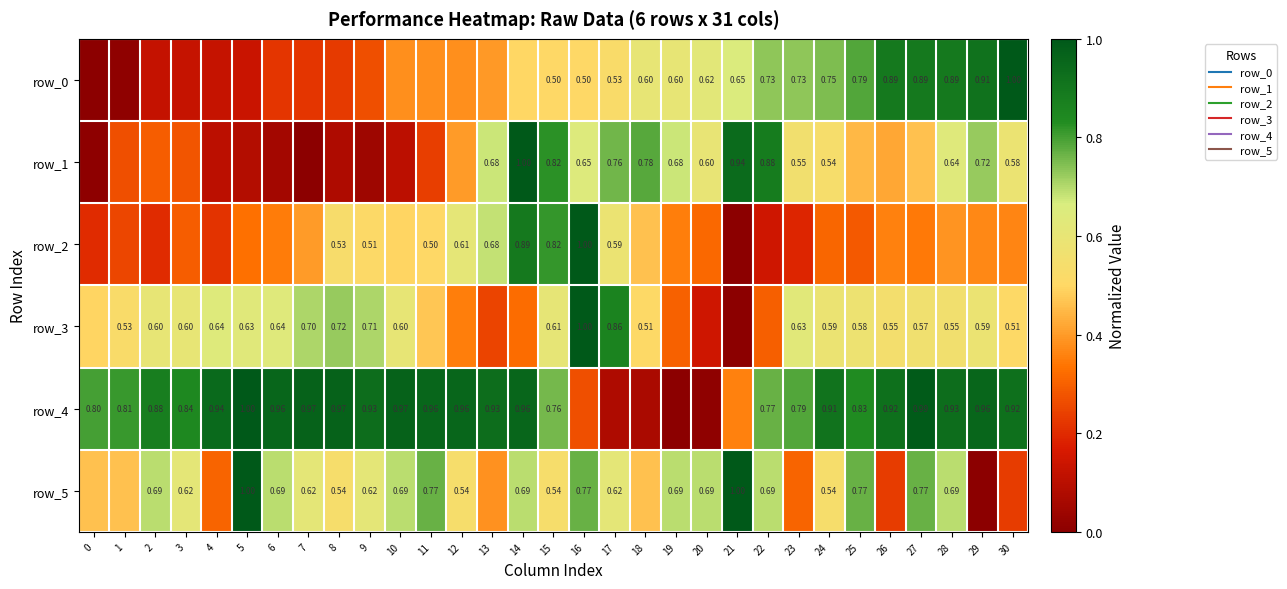

Reading right to left, list all the values displayed in this chart.

row_0: 1.0	0.9	0.9	0.9	0.9	0.8	0.7	0.7	0.7	0.7	0.6	0.6	0.6	0.5	0.5	0.5	0.5	0.4	0.4	0.4	0.4	0.3	0.2	0.2	0.2	0.1	0.1	0.1	0.1	0.0	0.0
row_1: 0.6	0.7	0.6	0.5	0.4	0.4	0.5	0.6	0.9	0.9	0.6	0.7	0.8	0.8	0.6	0.8	1.0	0.7	0.4	0.2	0.1	0.0	0.1	0.0	0.1	0.1	0.1	0.3	0.3	0.3	0.0
row_2: 0.4	0.4	0.4	0.3	0.4	0.3	0.3	0.2	0.1	0.0	0.3	0.4	0.5	0.6	1.0	0.8	0.9	0.7	0.6	0.5	0.5	0.5	0.5	0.4	0.4	0.3	0.2	0.3	0.2	0.3	0.2
row_3: 0.5	0.6	0.6	0.6	0.5	0.6	0.6	0.6	0.3	0.0	0.1	0.3	0.5	0.9	1.0	0.6	0.3	0.2	0.4	0.5	0.6	0.7	0.7	0.7	0.6	0.6	0.6	0.6	0.6	0.5	0.5
row_4: 0.9	1.0	0.9	1.0	0.9	0.8	0.9	0.8	0.8	0.4	0.0	0.0	0.1	0.1	0.3	0.8	1.0	0.9	1.0	1.0	1.0	0.9	1.0	1.0	1.0	1.0	0.9	0.8	0.9	0.8	0.8
row_5: 0.2	0.0	0.7	0.8	0.2	0.8	0.5	0.3	0.7	1.0	0.7	0.7	0.5	0.6	0.8	0.5	0.7	0.4	0.5	0.8	0.7	0.6	0.5	0.6	0.7	1.0	0.3	0.6	0.7	0.5	0.5